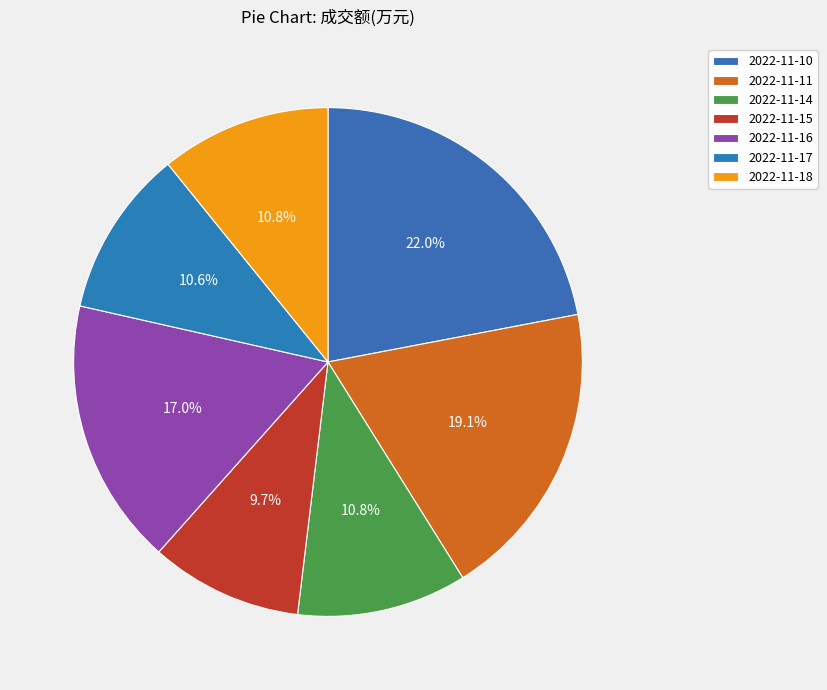

Is it true that 2022-11-11 is 19% of the pie?

True